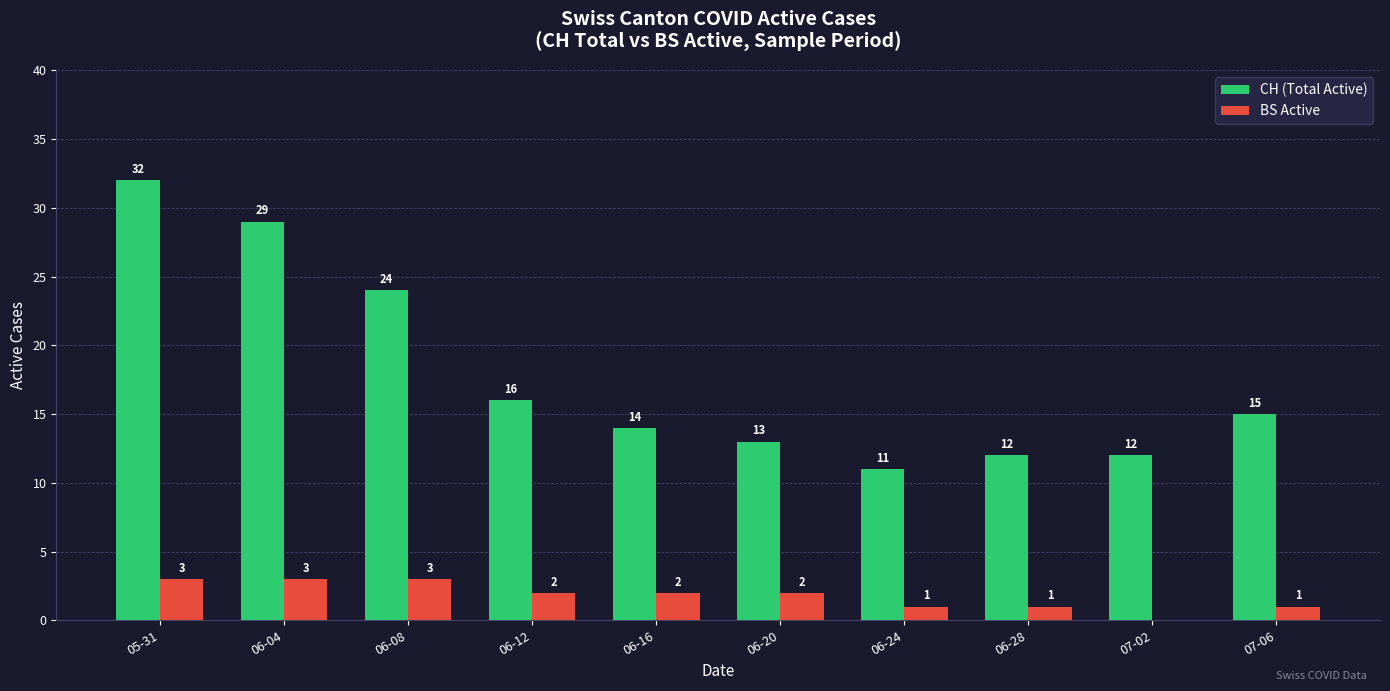

How many groups of bars are there?

10